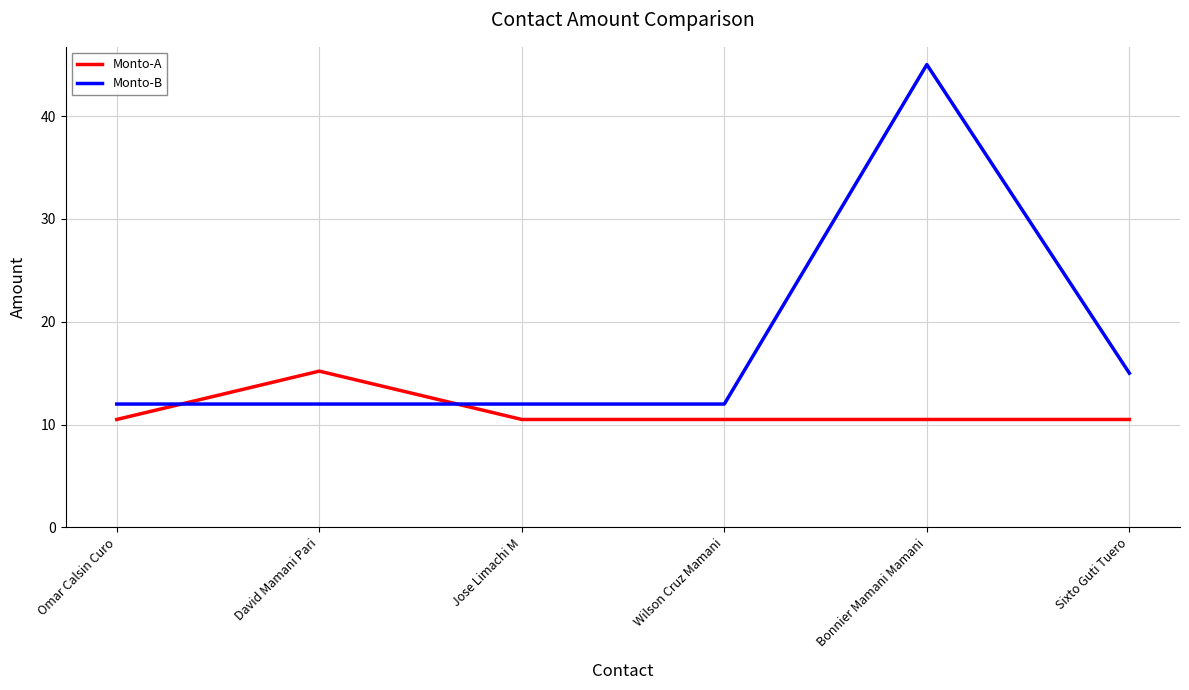

What is the total value across all series at Omar Calsin Curo?

22.5